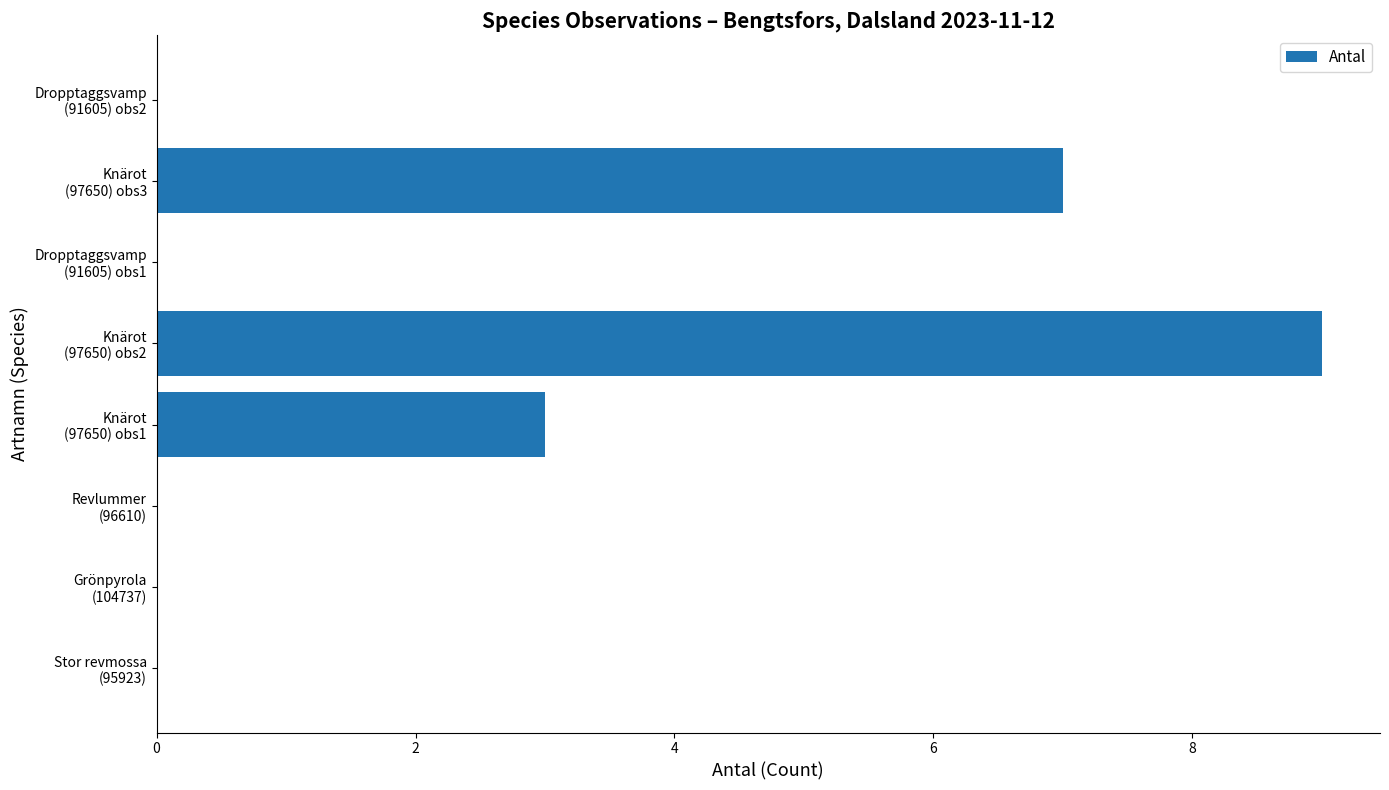

Count the number of categories in the chart.

8